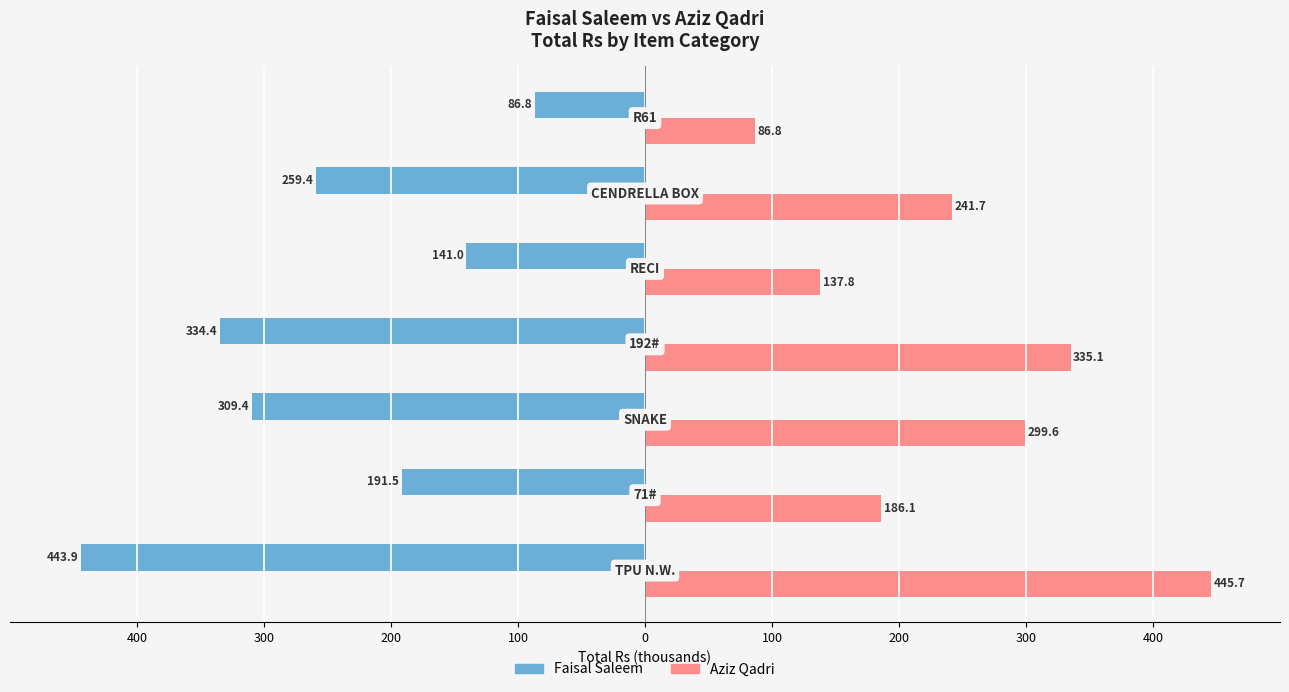

What is the value of the Aziz Qadri Total Rs (000s) bar at the 4th from the left?

335.1